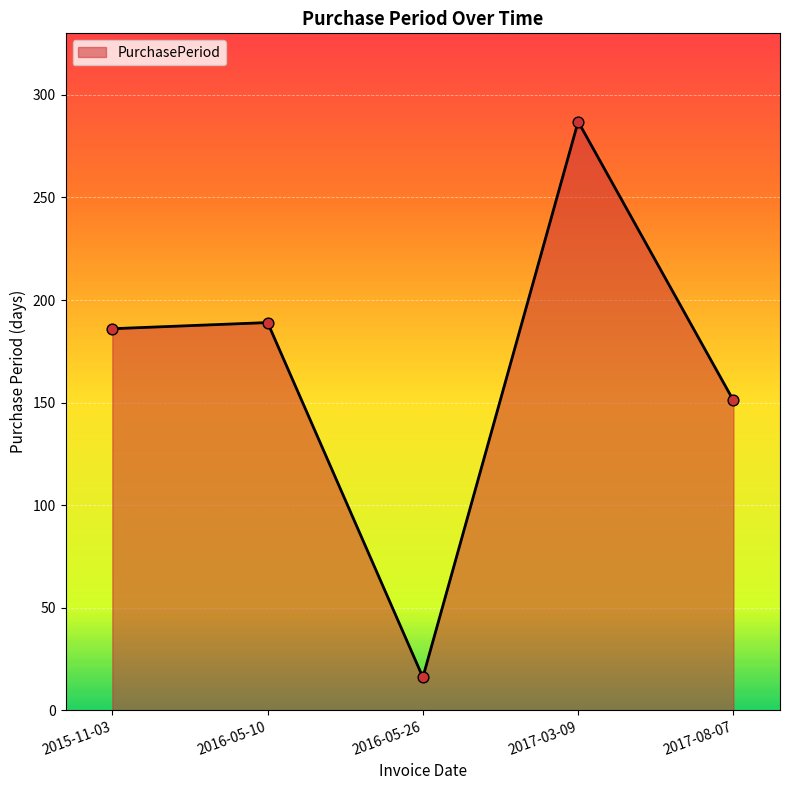

Which has a higher value, 2017-03-09 or 2015-11-03?

2017-03-09